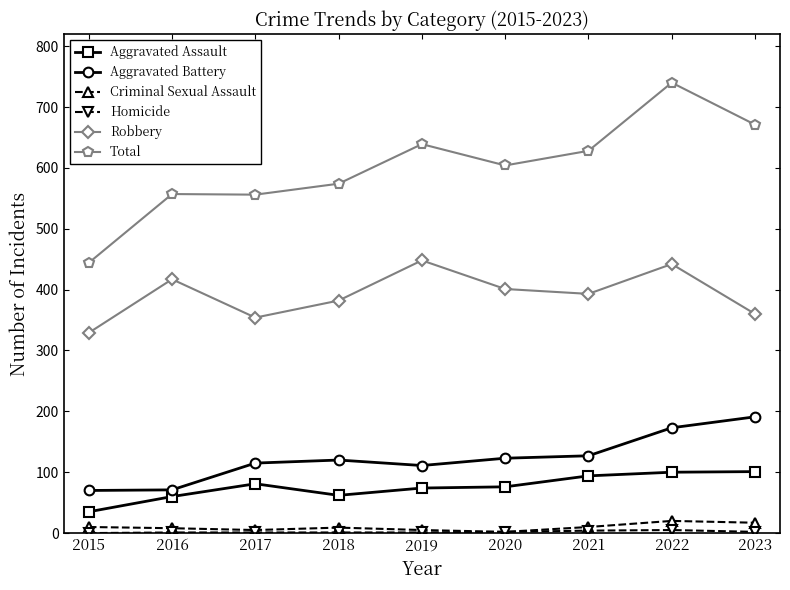

How many lines are shown in the chart?

6